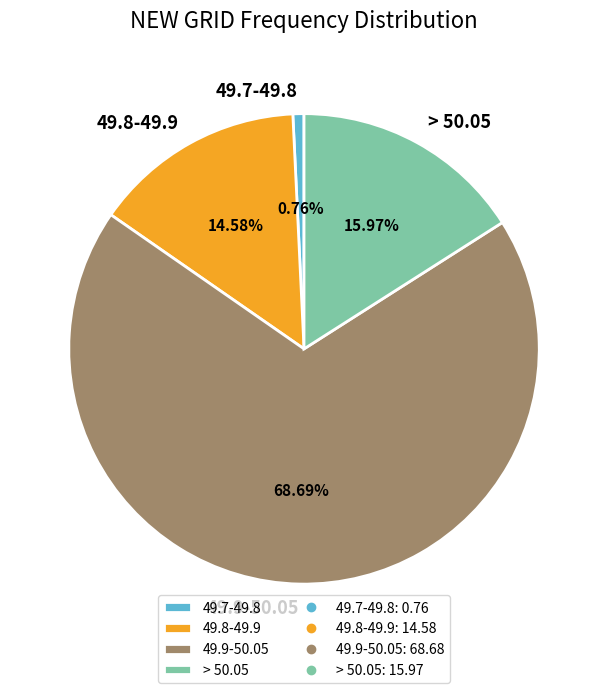

Which category has the biggest portion of the pie?

49.9-50.05